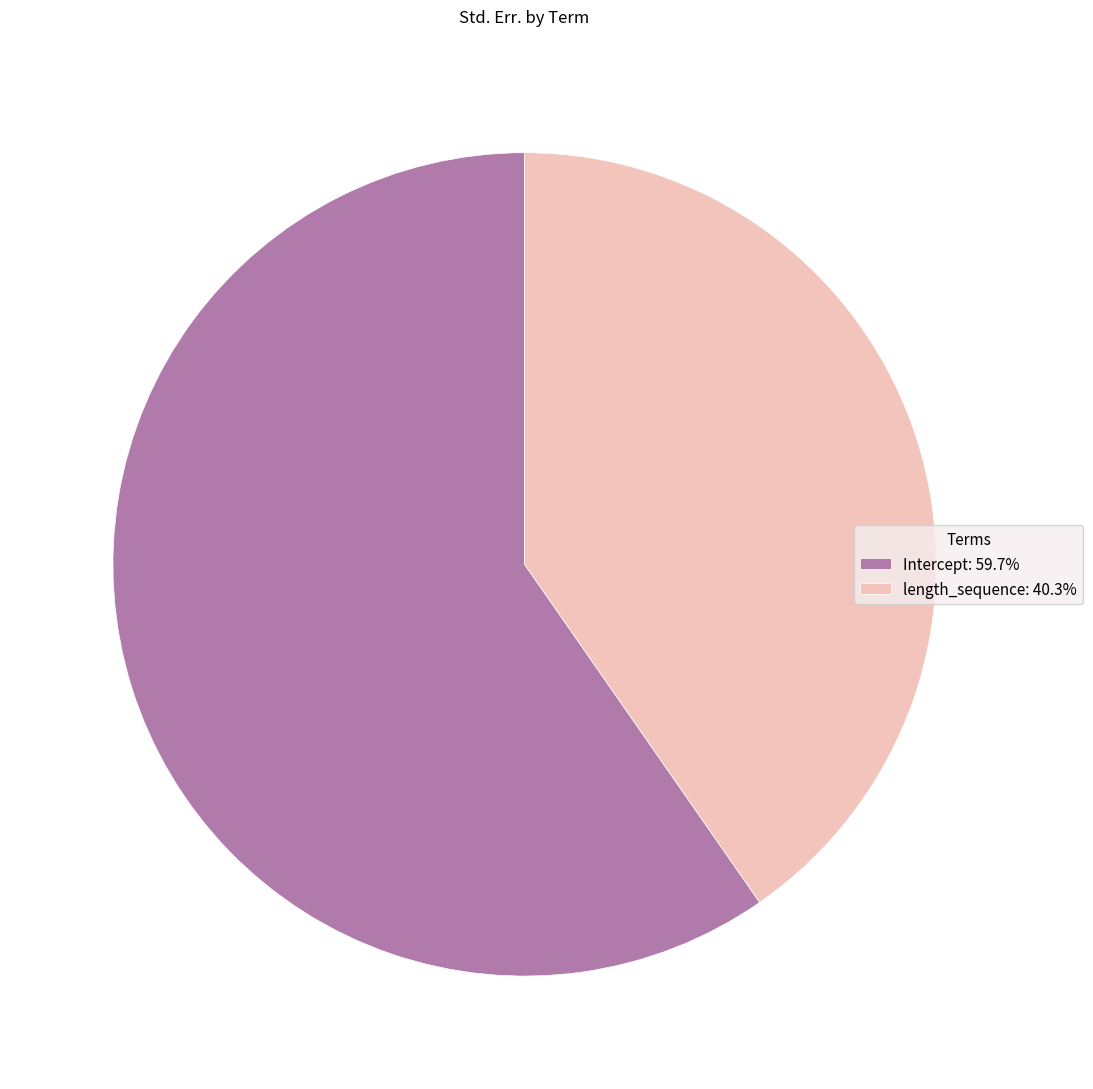

Which slice is the smallest?

length_sequence